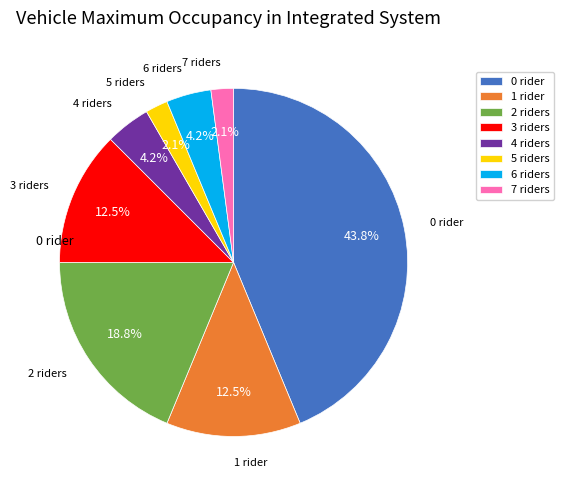

Between 7 riders and 2 riders, which is larger?

2 riders